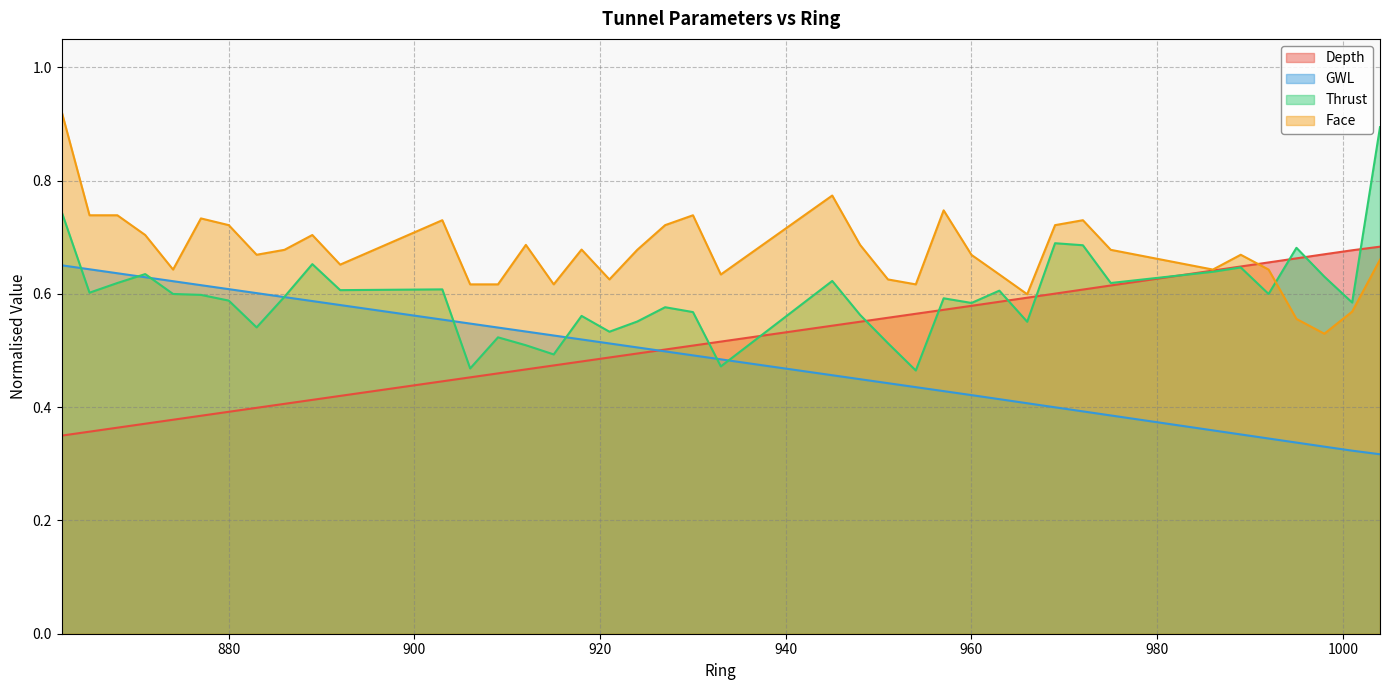

List the labels in order of Depth value, smallest first.

862, 865, 868, 871, 874, 877, 880, 883, 886, 889, 892, 903, 906, 909, 912, 915, 918, 921, 924, 927, 930, 933, 945, 948, 951, 954, 957, 960, 963, 966, 969, 972, 975, 986, 989, 992, 995, 998, 1001, 1004